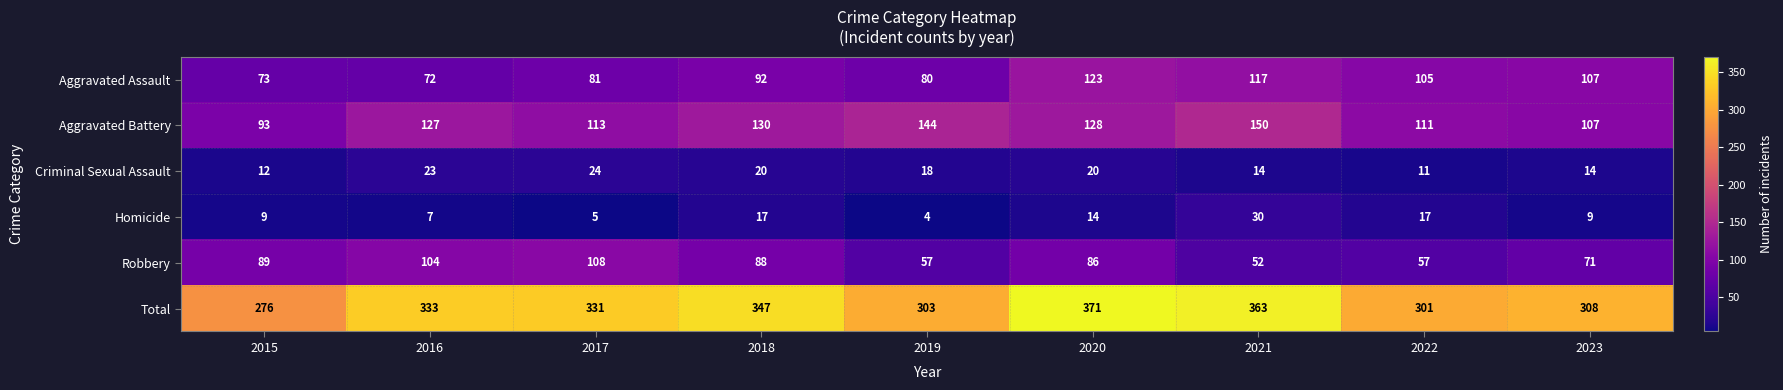

What is the difference between the Robbery values at 2016 and 2023?

33